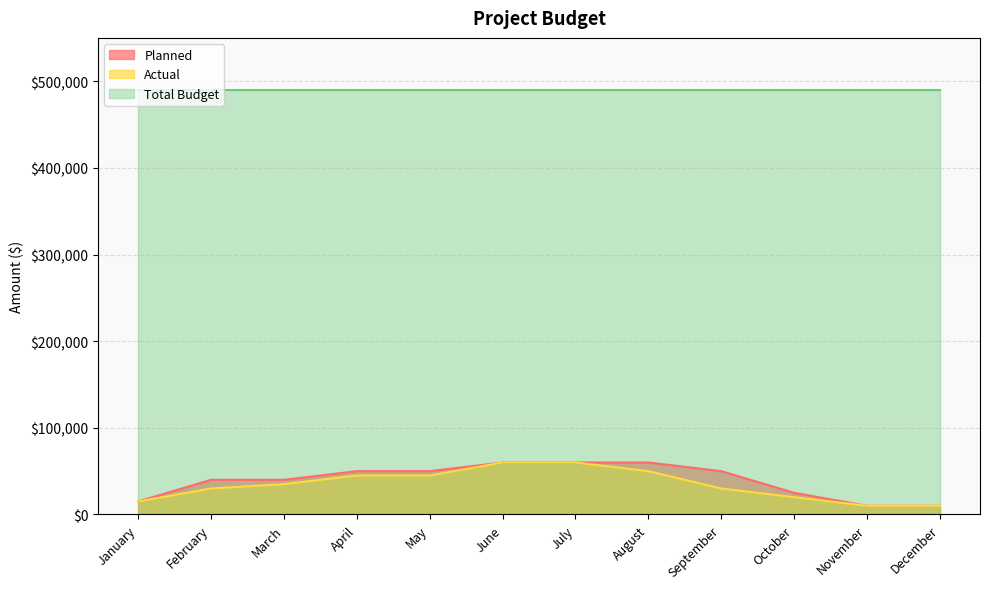

At which category does the chart reach its peak across all series?

June